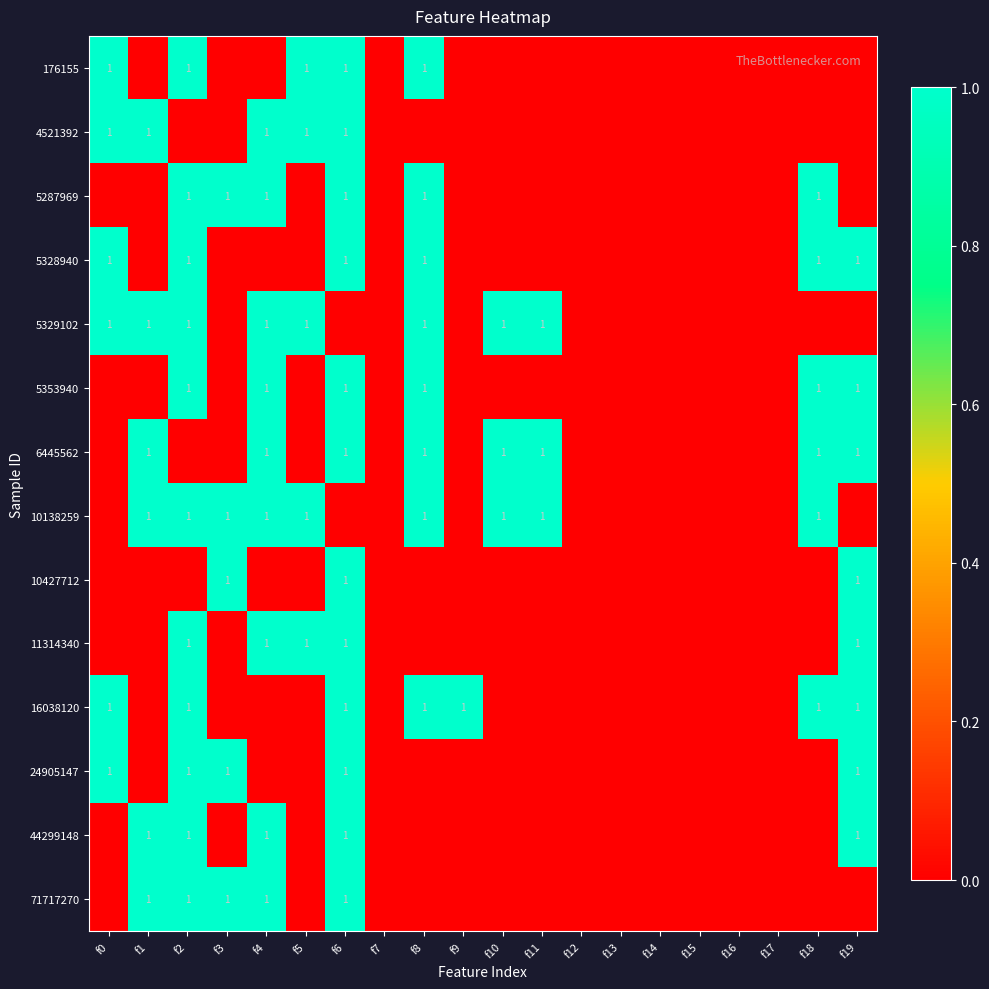

The value of 176155 at f2 is 1. True or false?

True